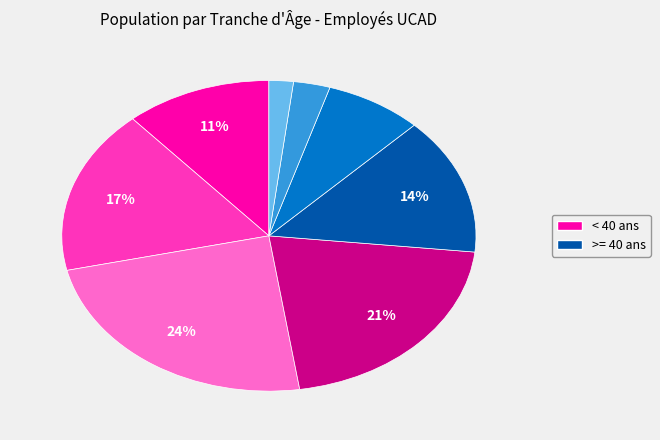

Is there any slice that represents more than half of the pie?

No